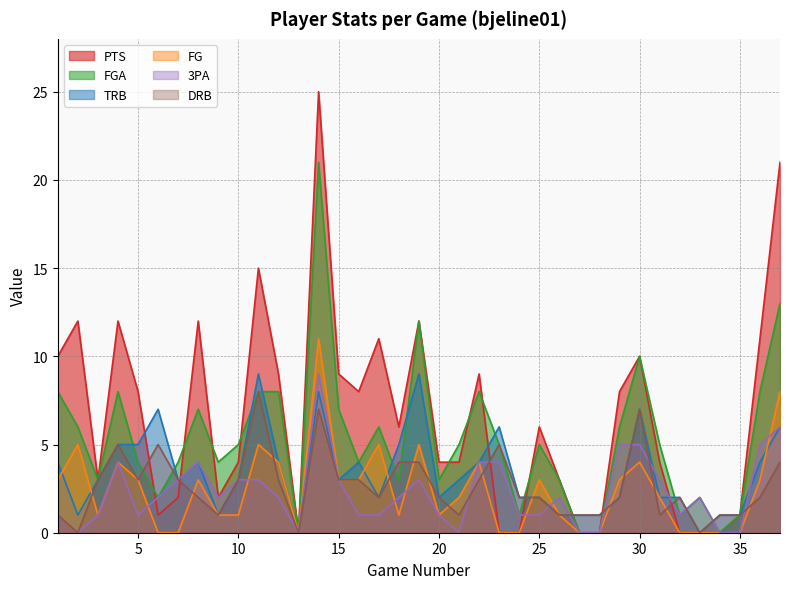

What is the value of the TRB point at the 36th from the left?

4